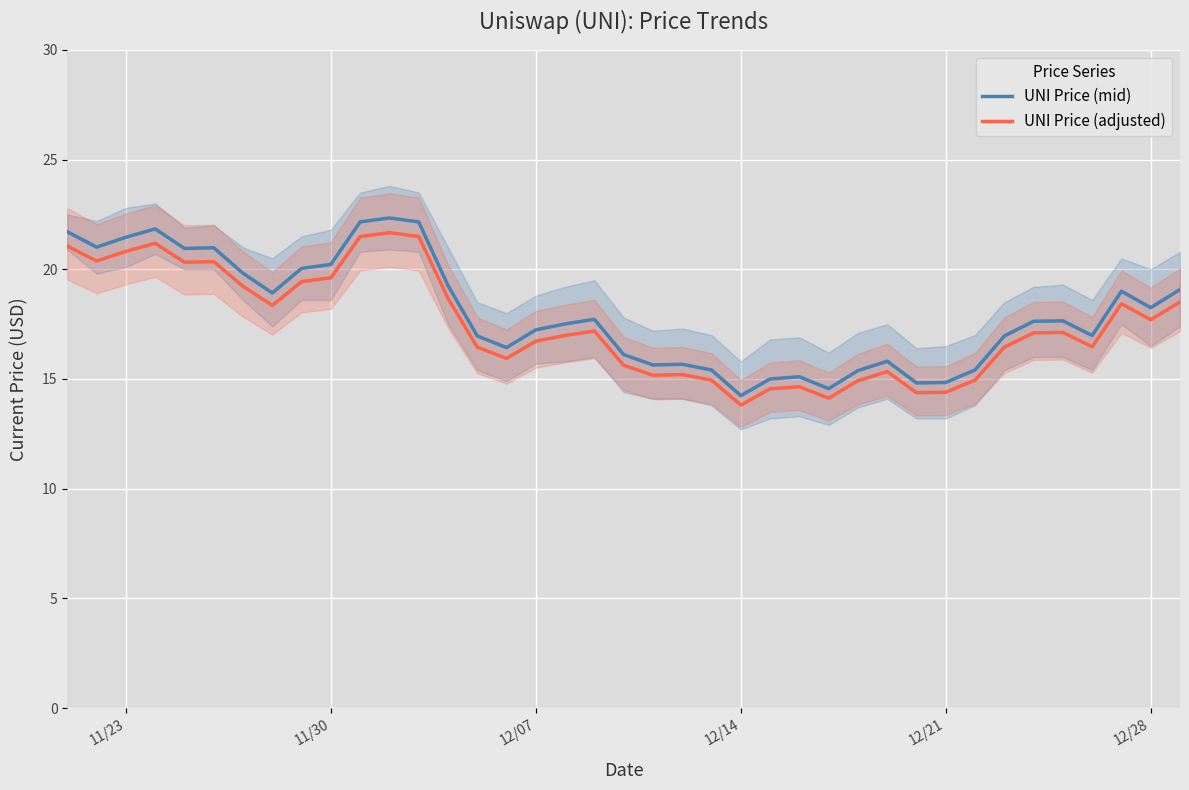

What is the lowest value of the UNI Price (mid) series?

14.2